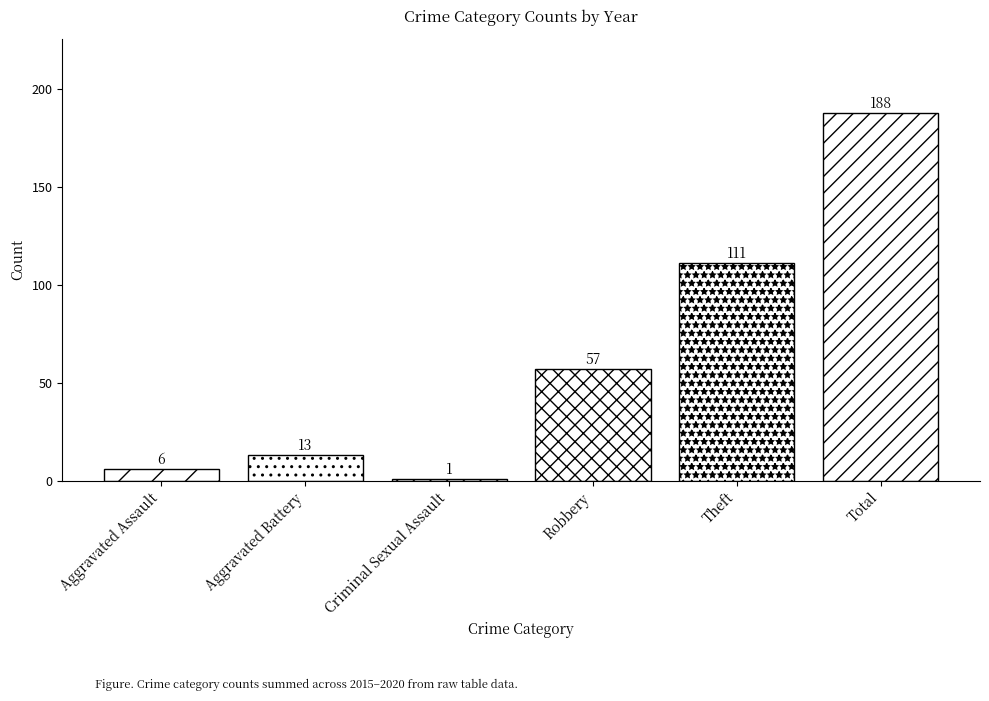

Which category has the lowest value across all series?

Criminal Sexual Assault